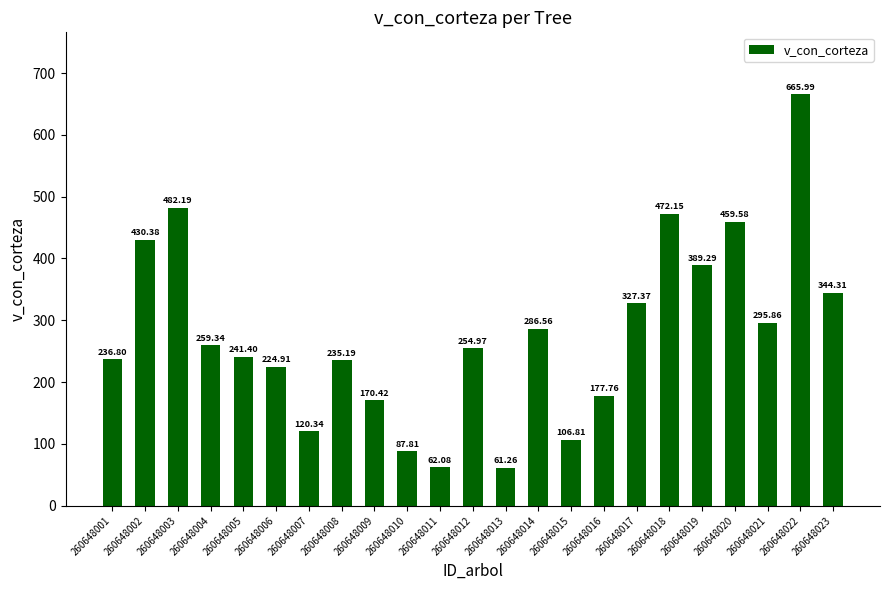

What is the change in value from 260648006 to 260648007?

-104.6